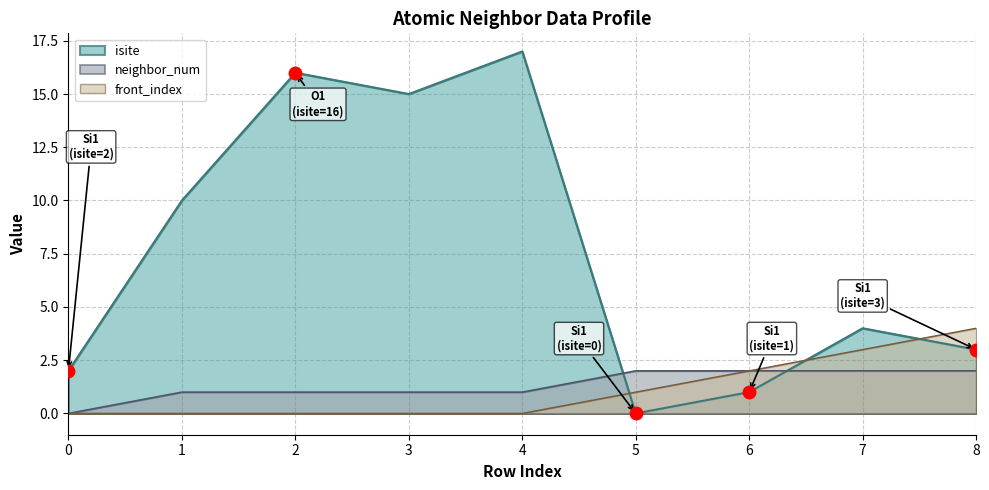

What is the value of the isite point at the 4th from the left?

15